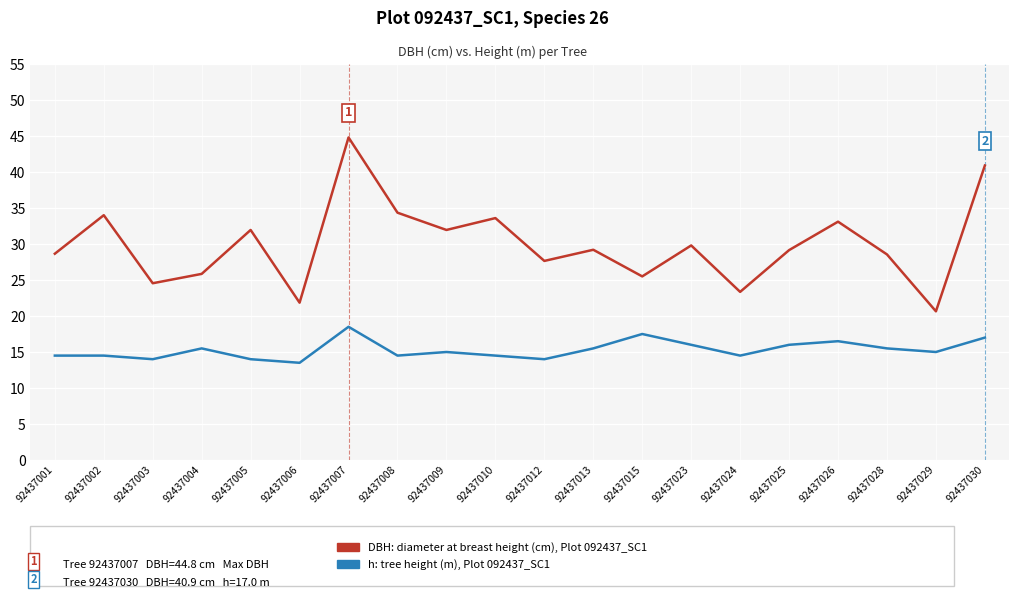

Which label corresponds to the largest value in the chart?

92437007